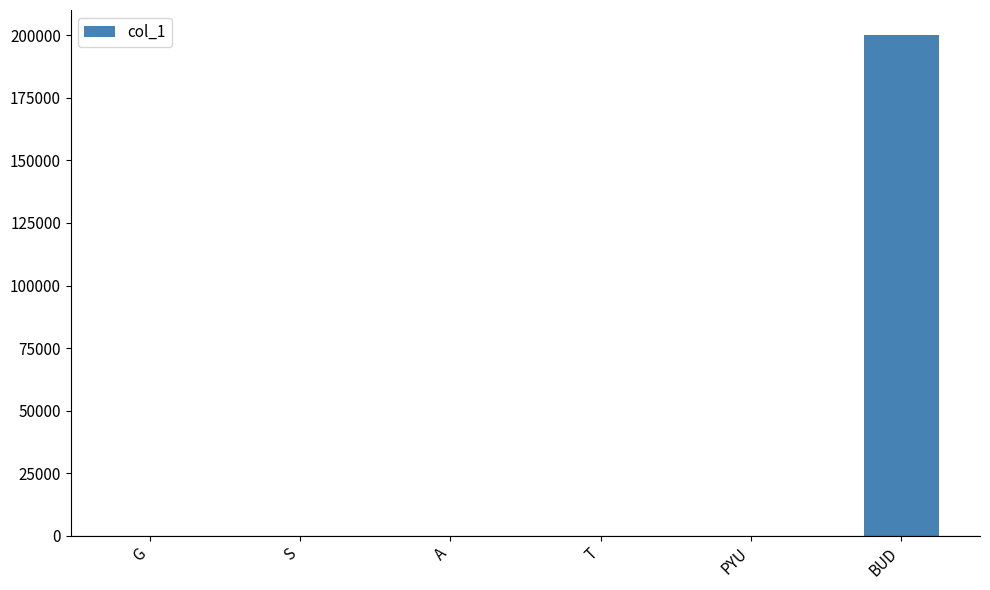

What is the sum of all values?

200025